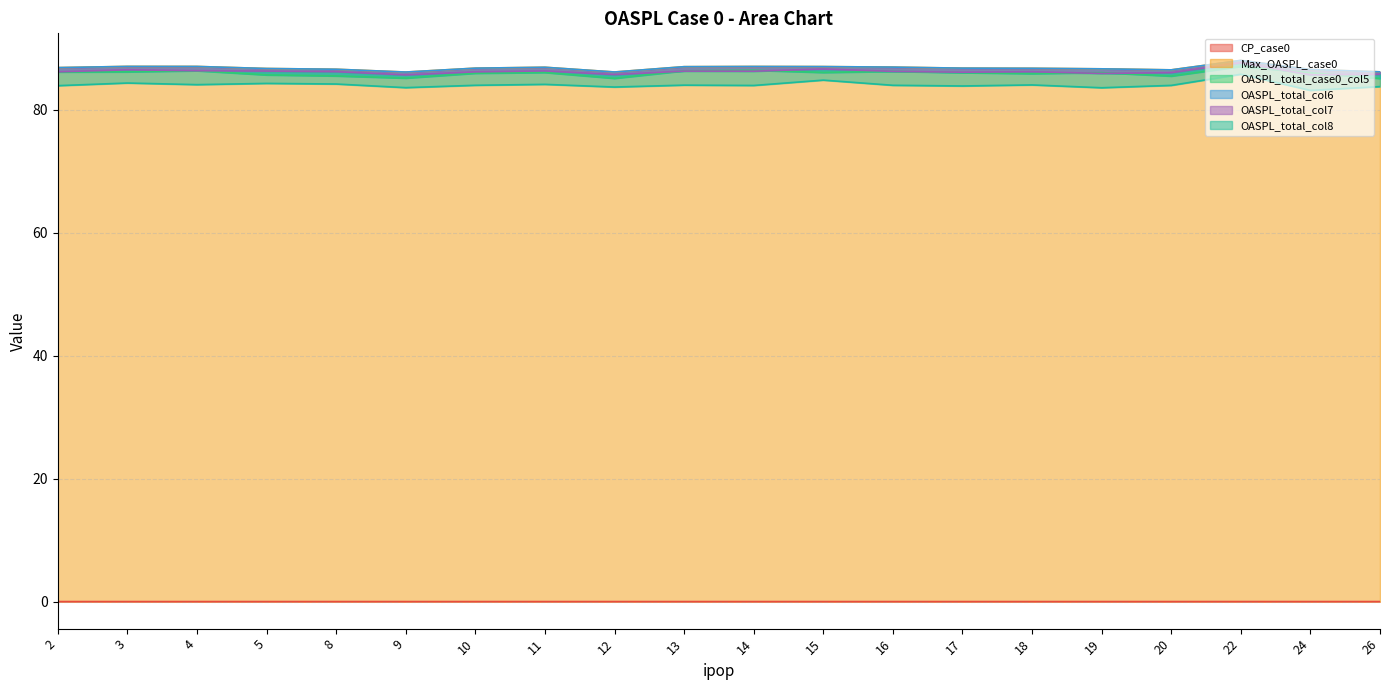

Which series has the largest range (max minus min)?

OASPL_total_col8